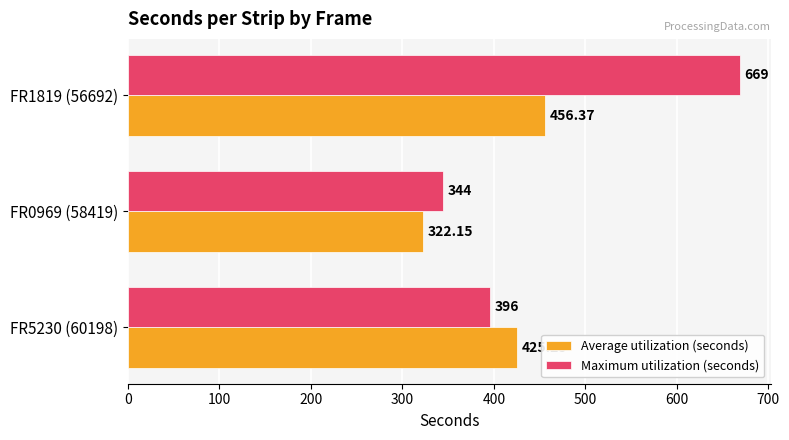

At which category is the sum across all series the highest?

FR1819 (56692)